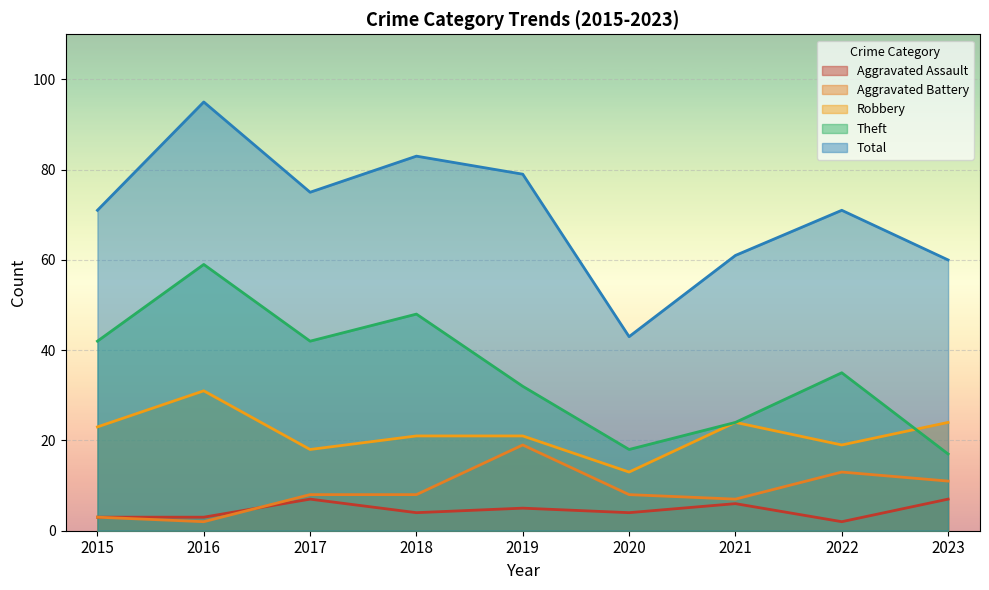

Is it true that Total equals 61 at 2021?

True